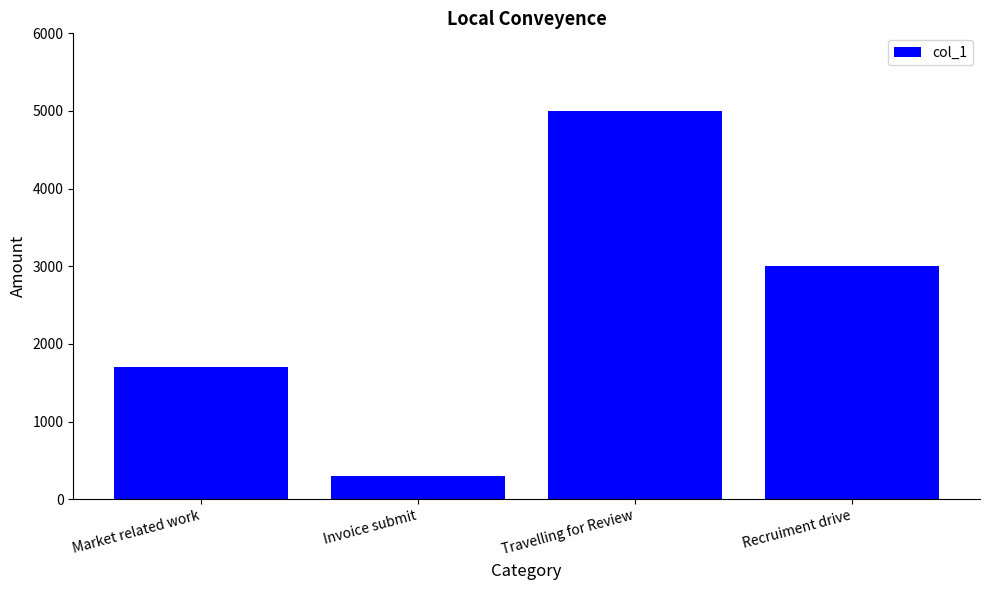

Rank the categories by value from highest to lowest.

Travelling for Review, Recruiment drive, Market related work, Invoice submit